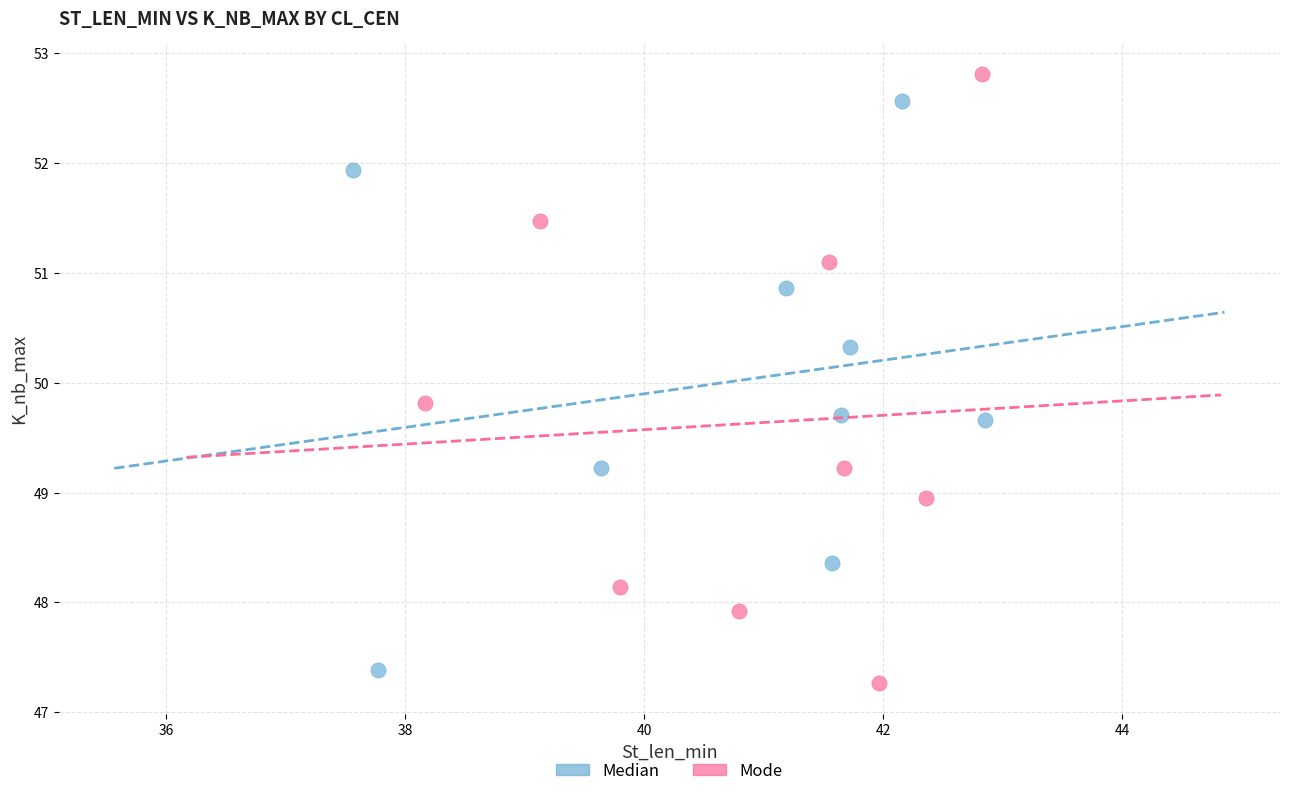

Which series reaches the minimum Y coordinate?

Mode